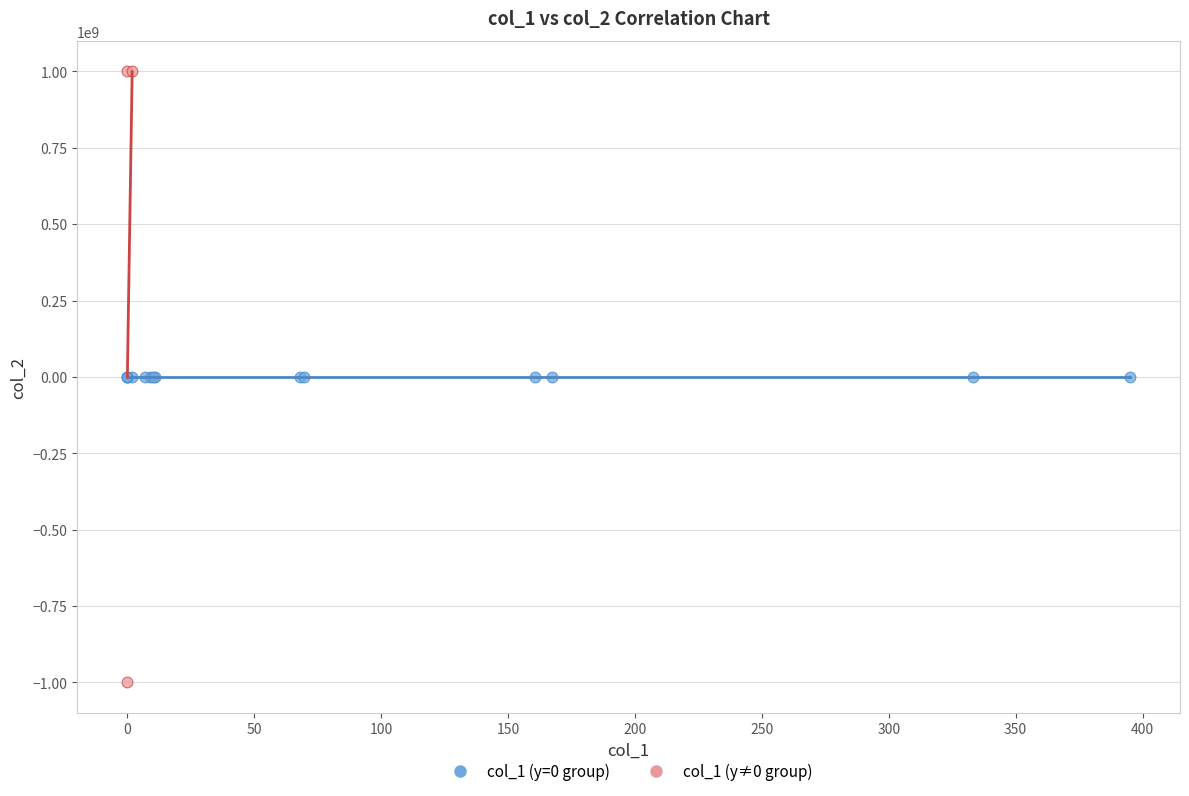

Which series reaches the minimum Y coordinate?

col_1 (y≠0 group)